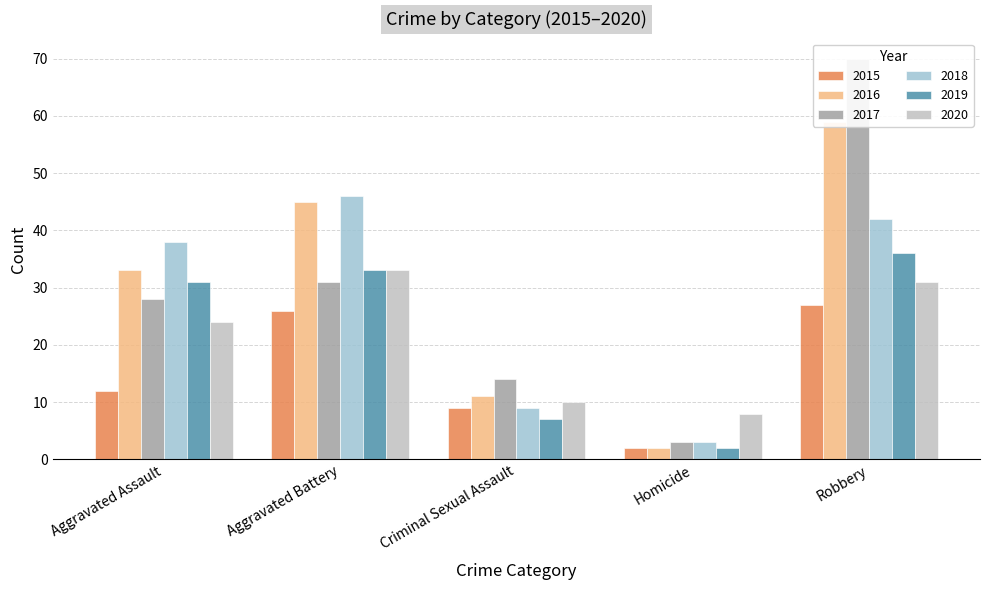

At how many categories does at least one series exceed 18?

3